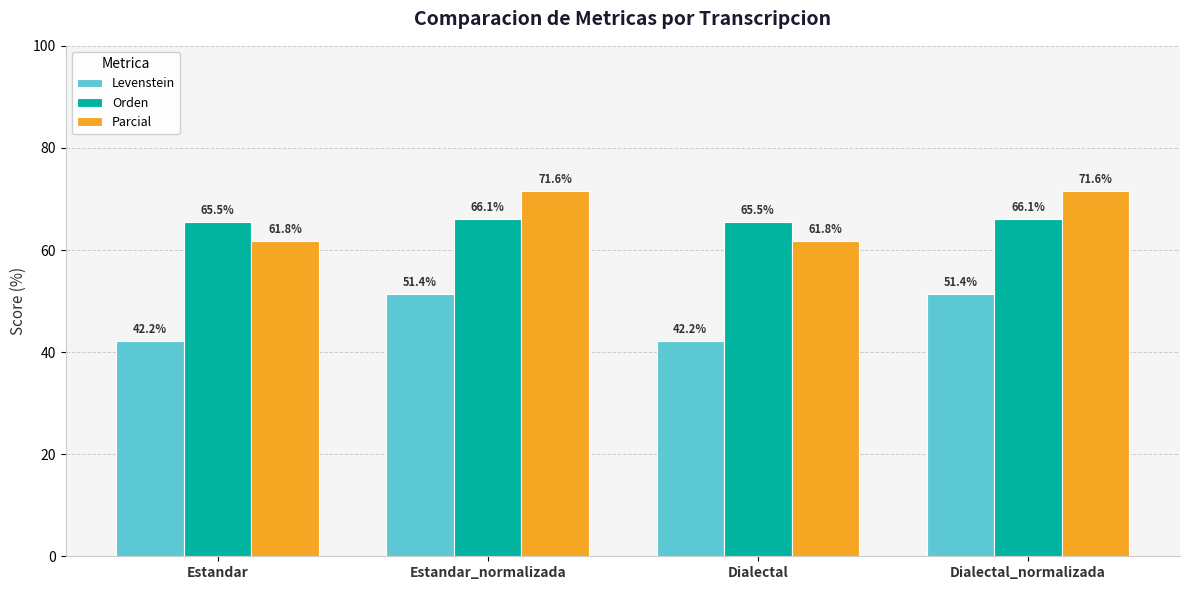

At which label does Levenstein first exceed 51?

Estandar_normalizada